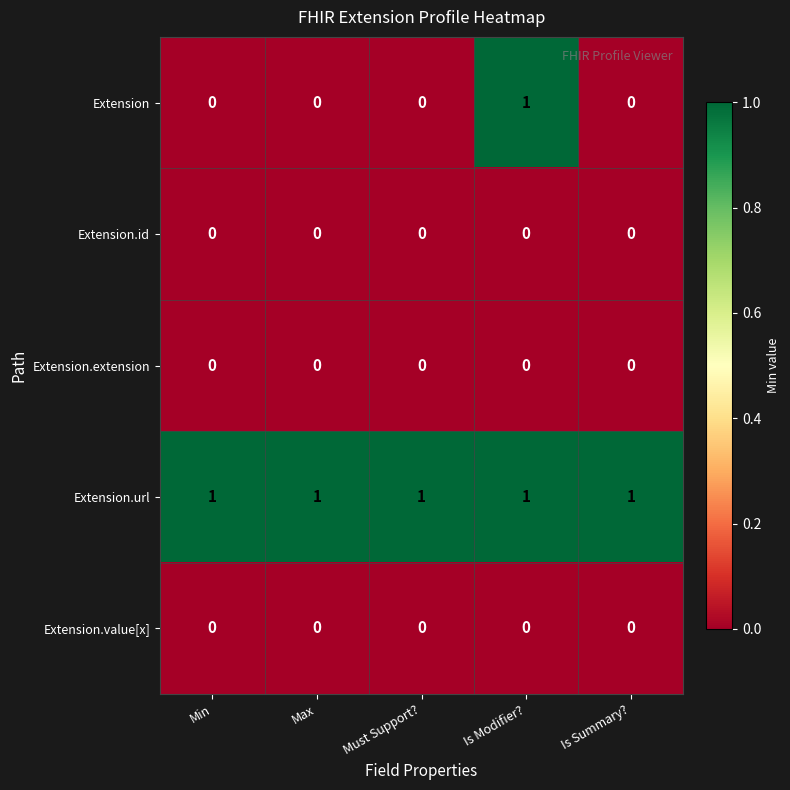

Which series has the largest total across all categories?

Extension.url